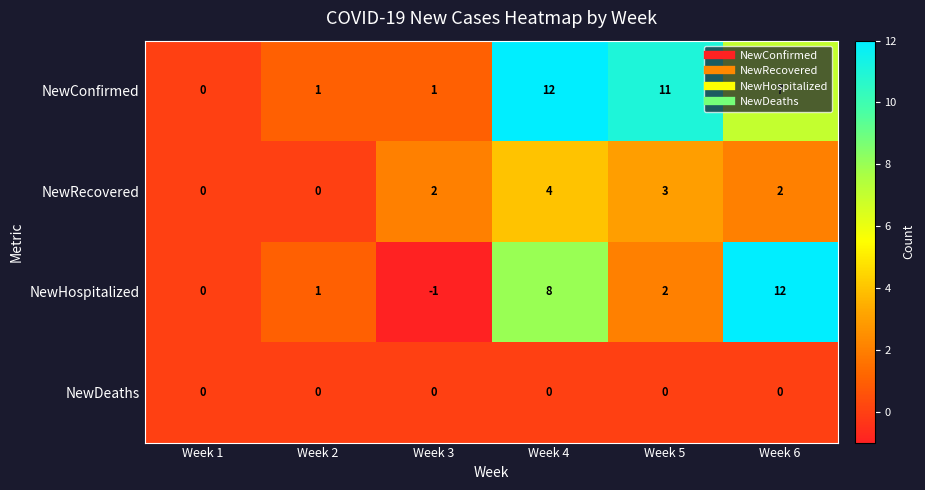

What is the spread (max minus min) of values at Week 4?

12